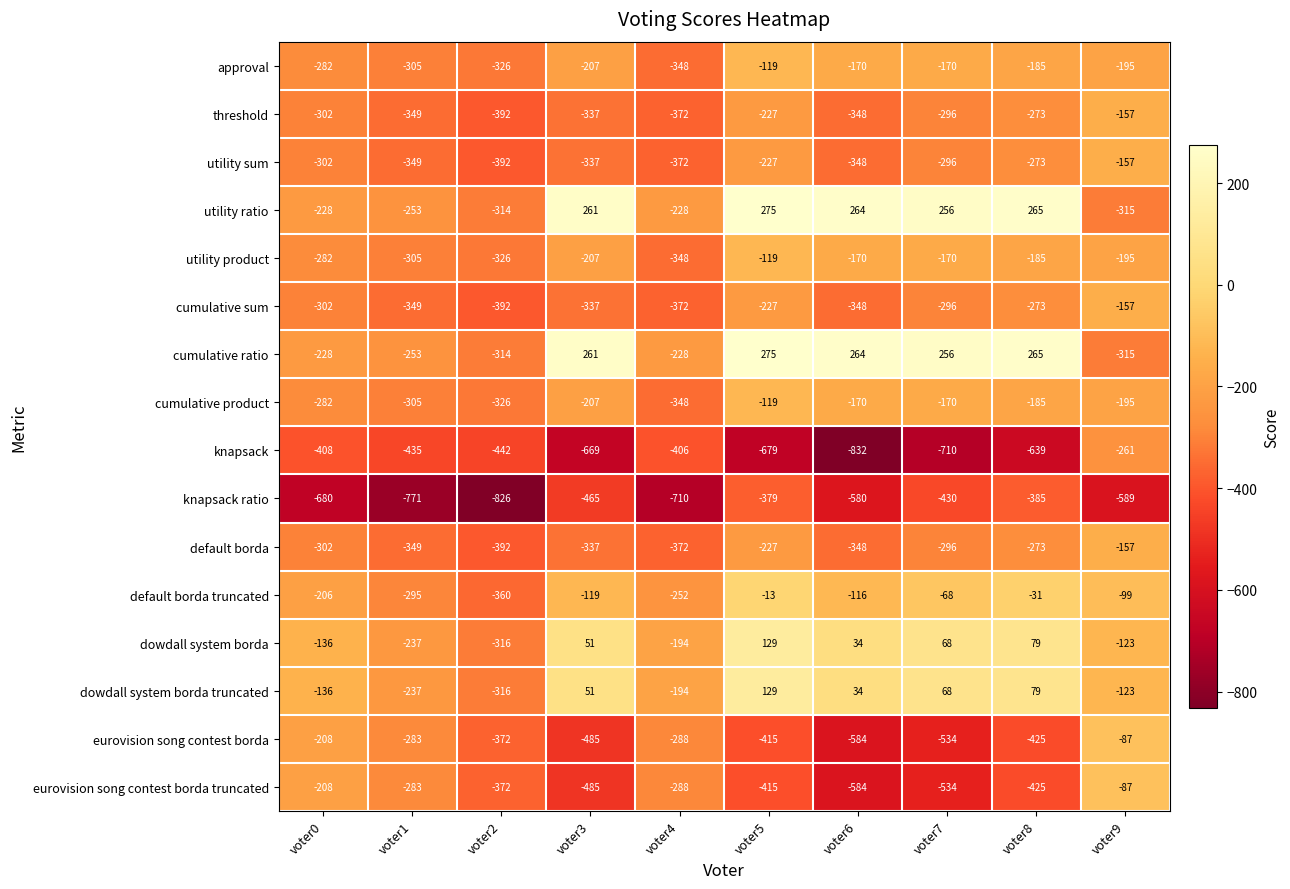

At which category does the chart reach its minimum across all series?

voter6